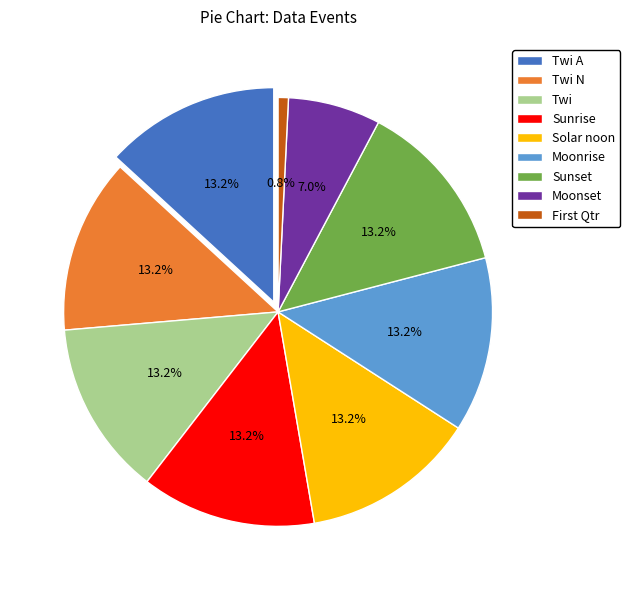

How many slices are in this pie chart?

9